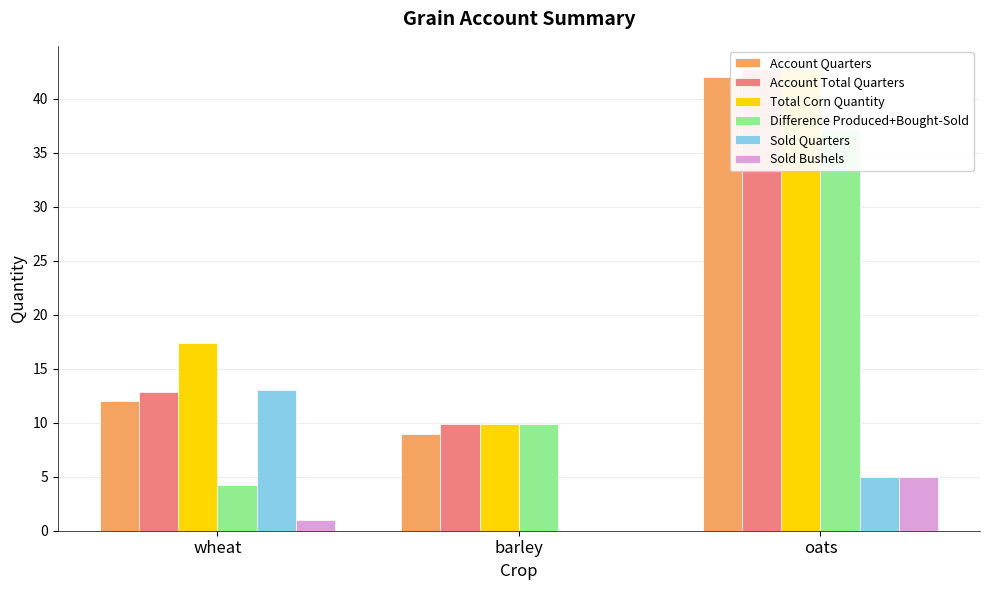

Which label corresponds to the smallest value in the chart?

barley